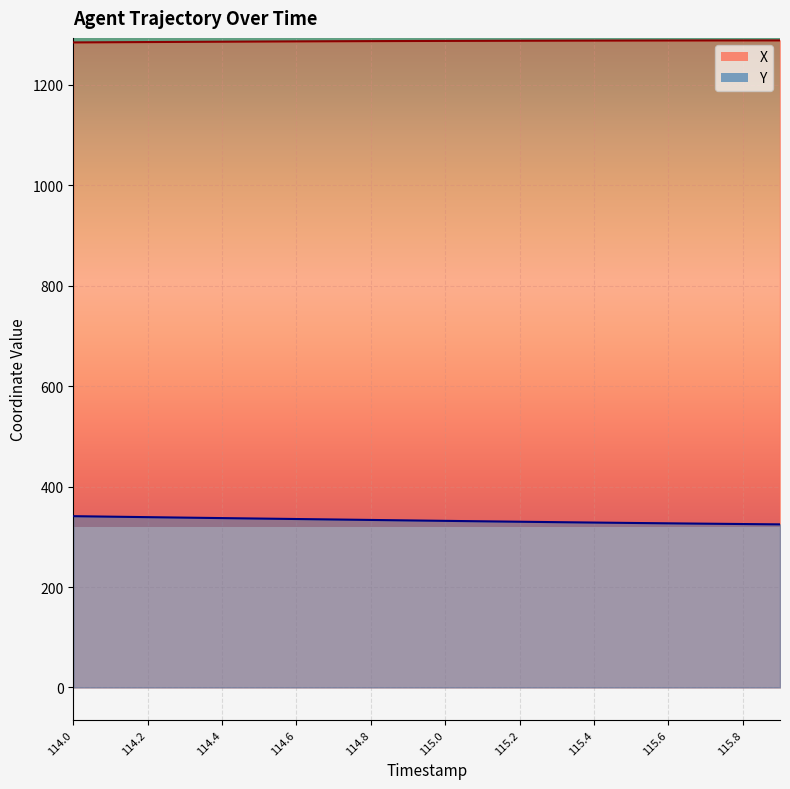

How many values in the Y series are below 332?

10